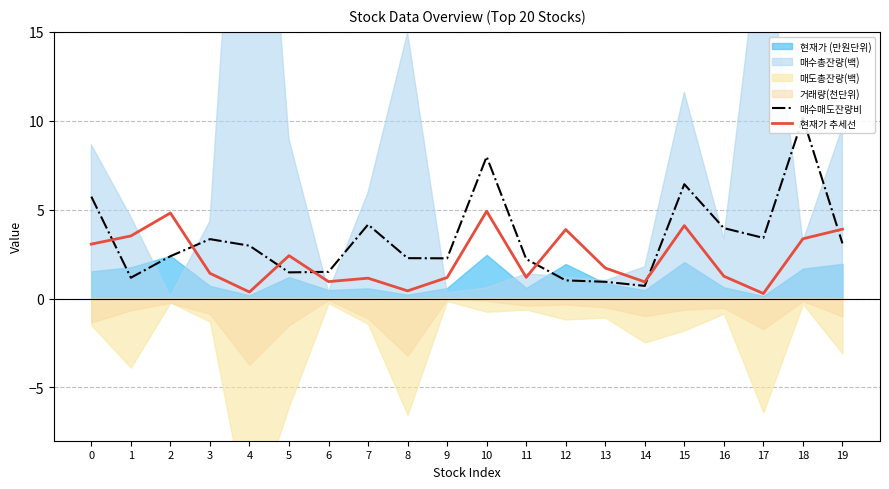

What is the sum of all 매수매도잔량비 values?

67.2